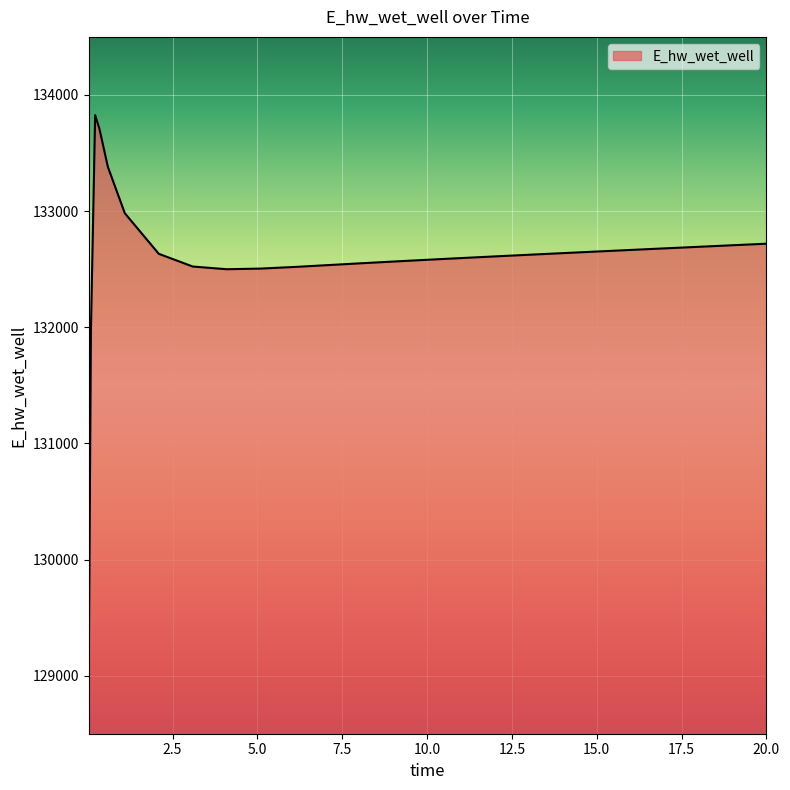

What is the difference between the maximum and minimum values?

4755.8